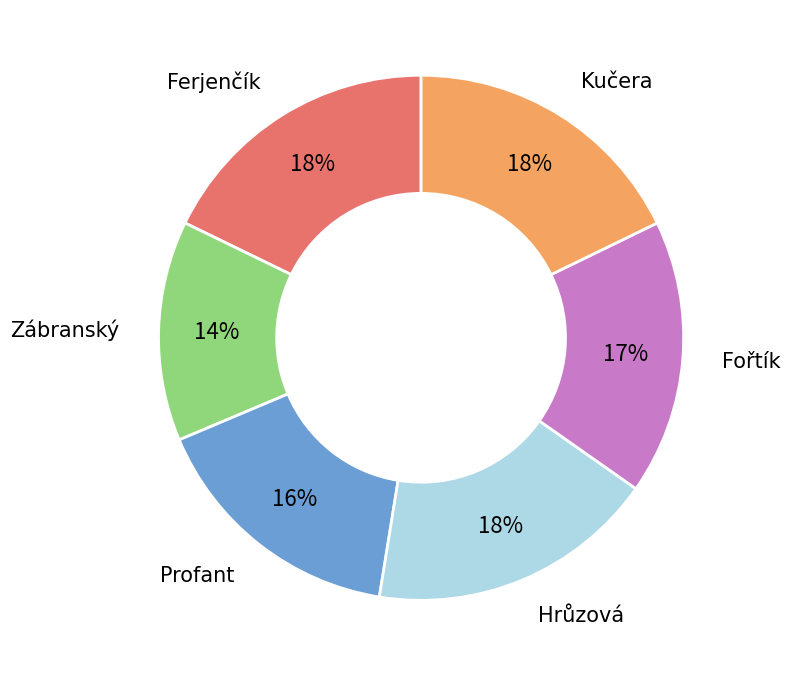

Count the number of slices in the pie.

6